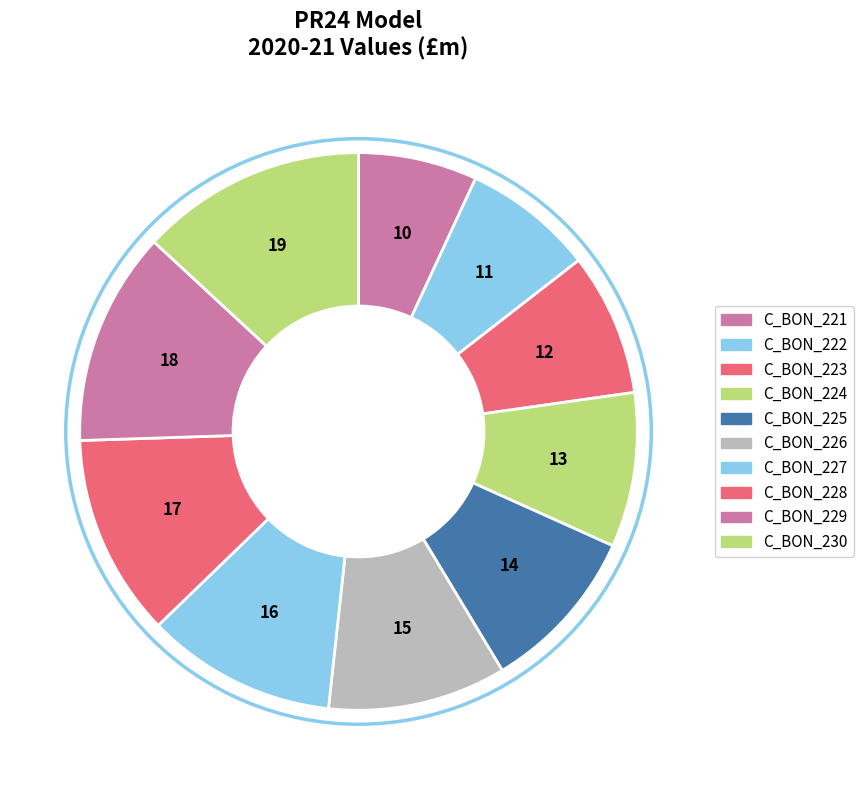

To the nearest percent, what portion does C_BON_223 represent?

8%